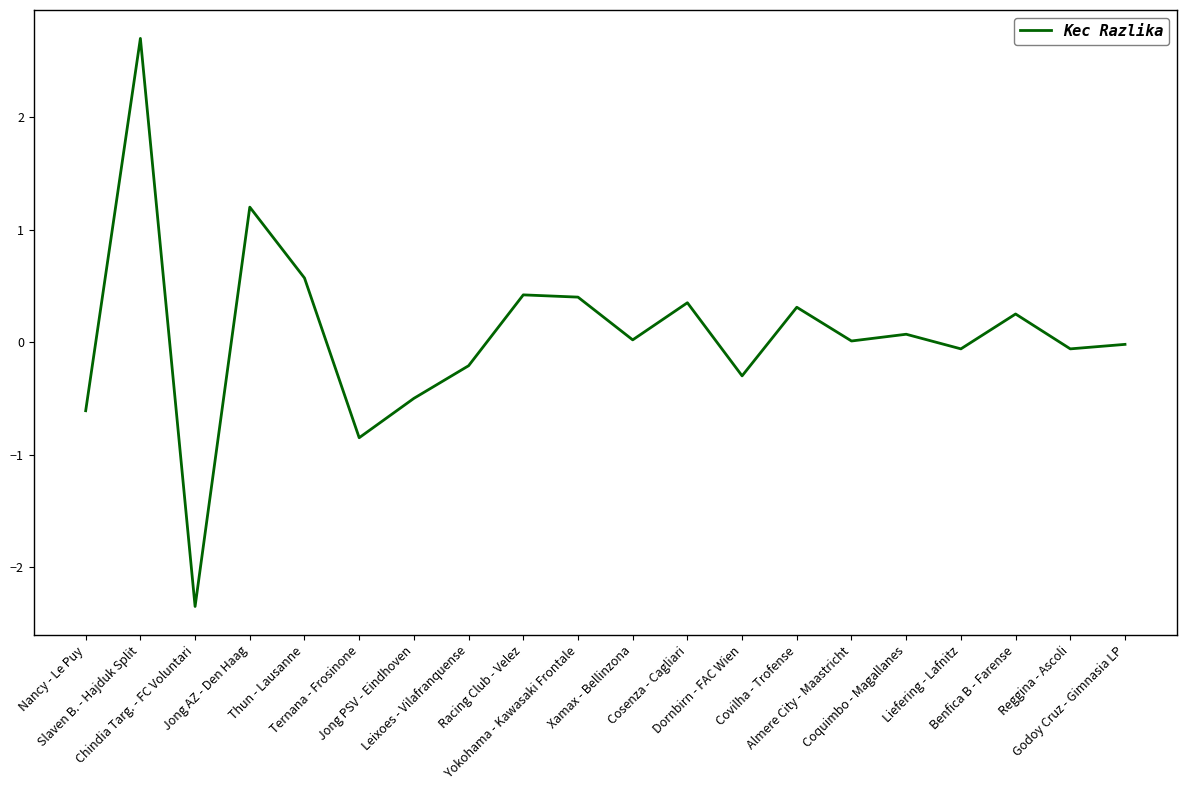

What is the greatest value displayed?

2.7